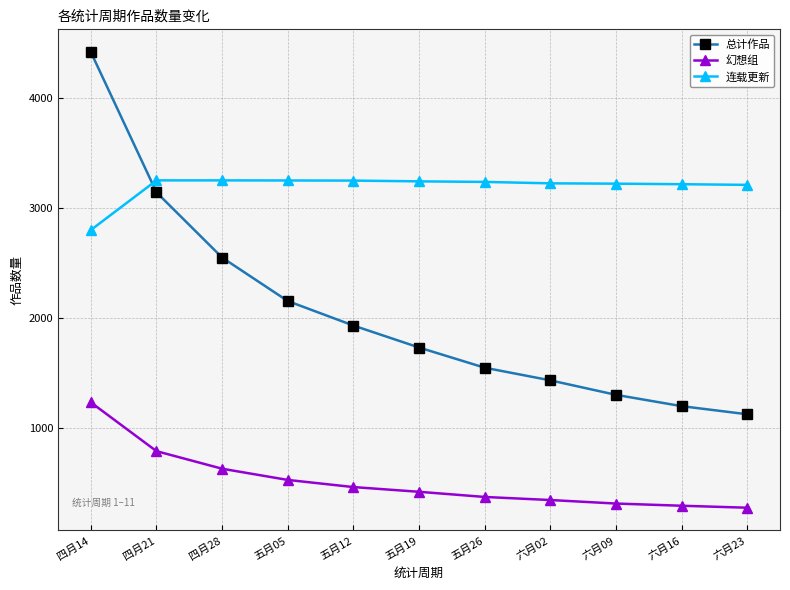

True or false: 总计作品 has more than 2 points higher than both neighbors.

False